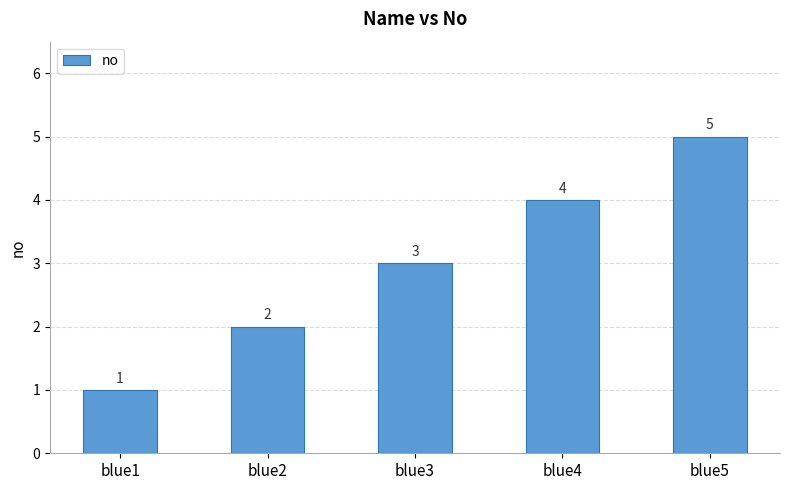

The chart shows a value of 4 at blue4. True or false?

True